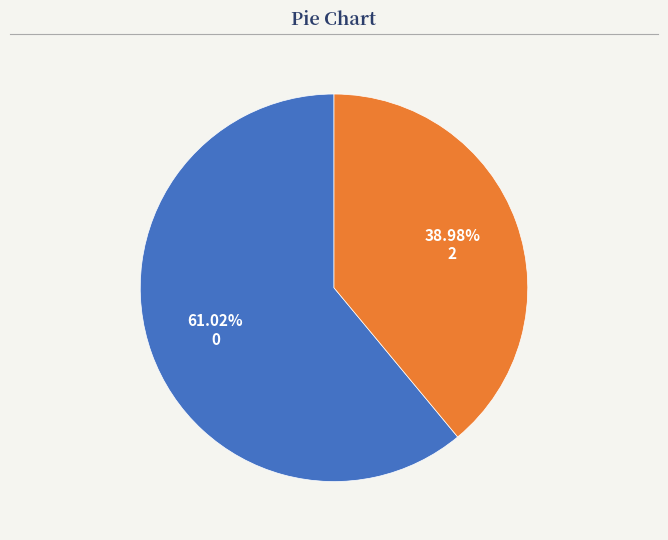

Rank the categories by value from highest to lowest.

0, 2